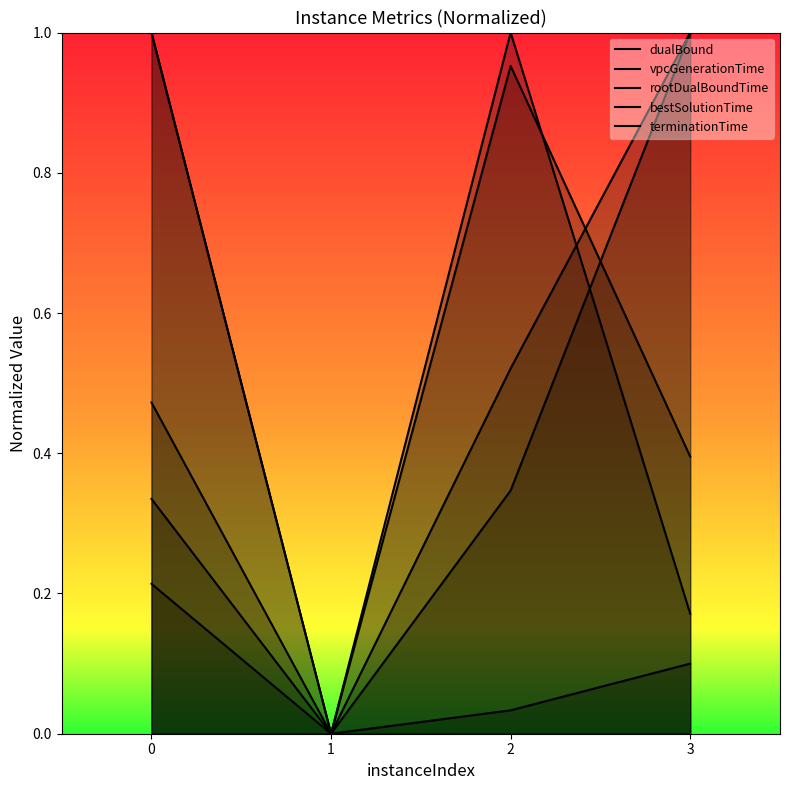

What is the average value of the terminationTime series?

0.4